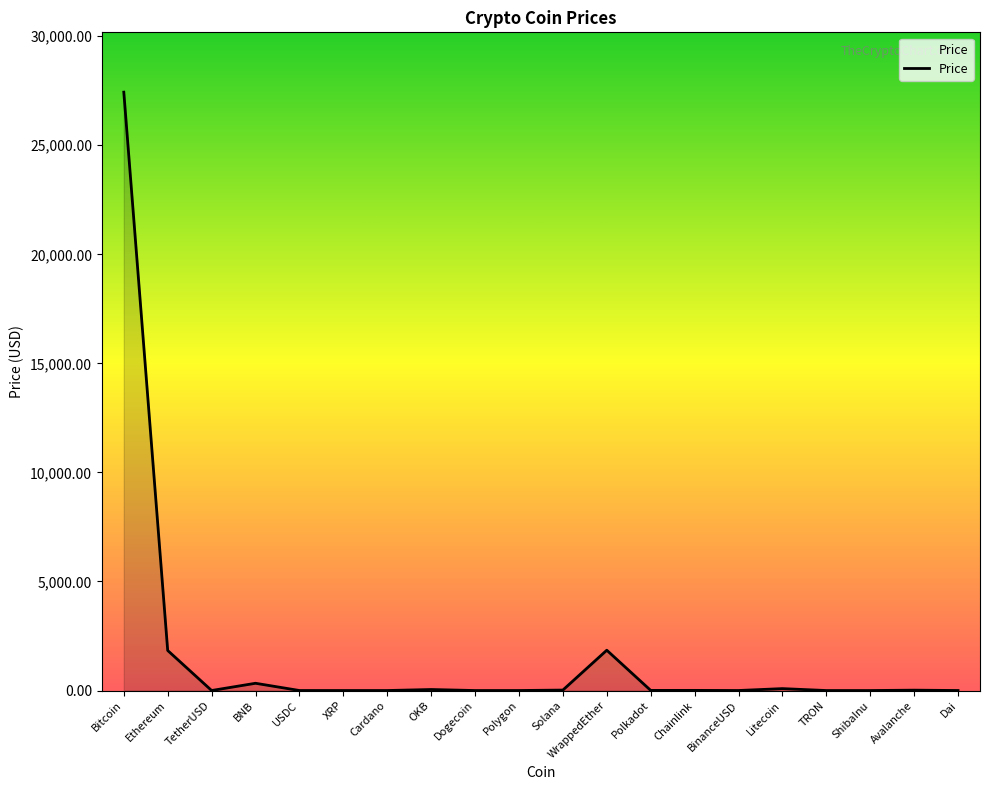

What is the maximum value shown in the chart?

27435.0